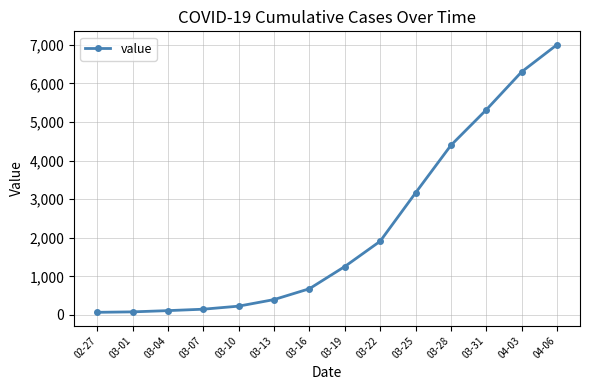

Which label corresponds to the largest value in the chart?

04-06